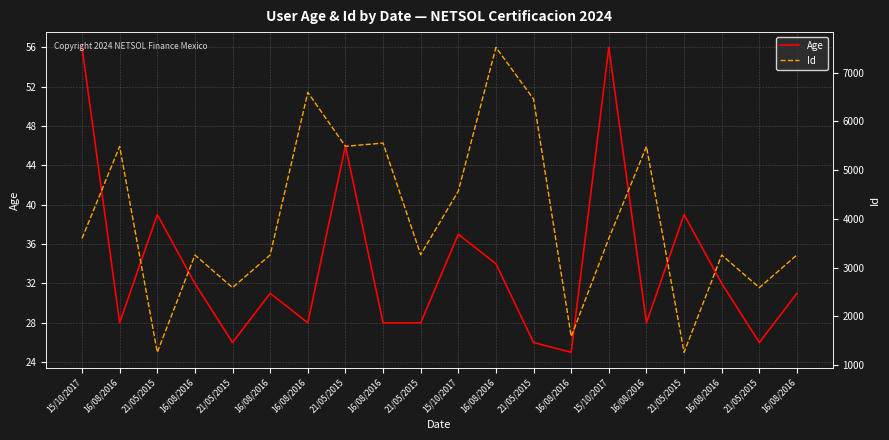

What is the maximum value for Id?

7521